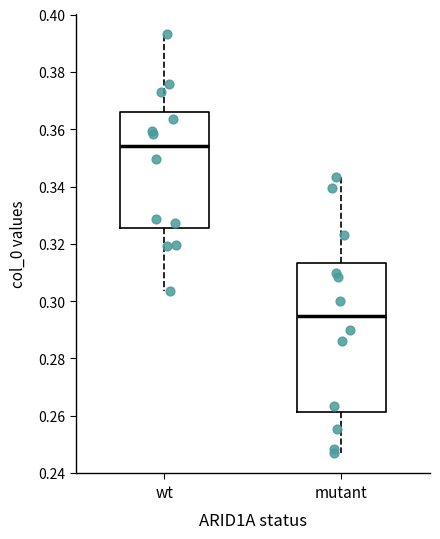

Which box's median line is the highest?

wt